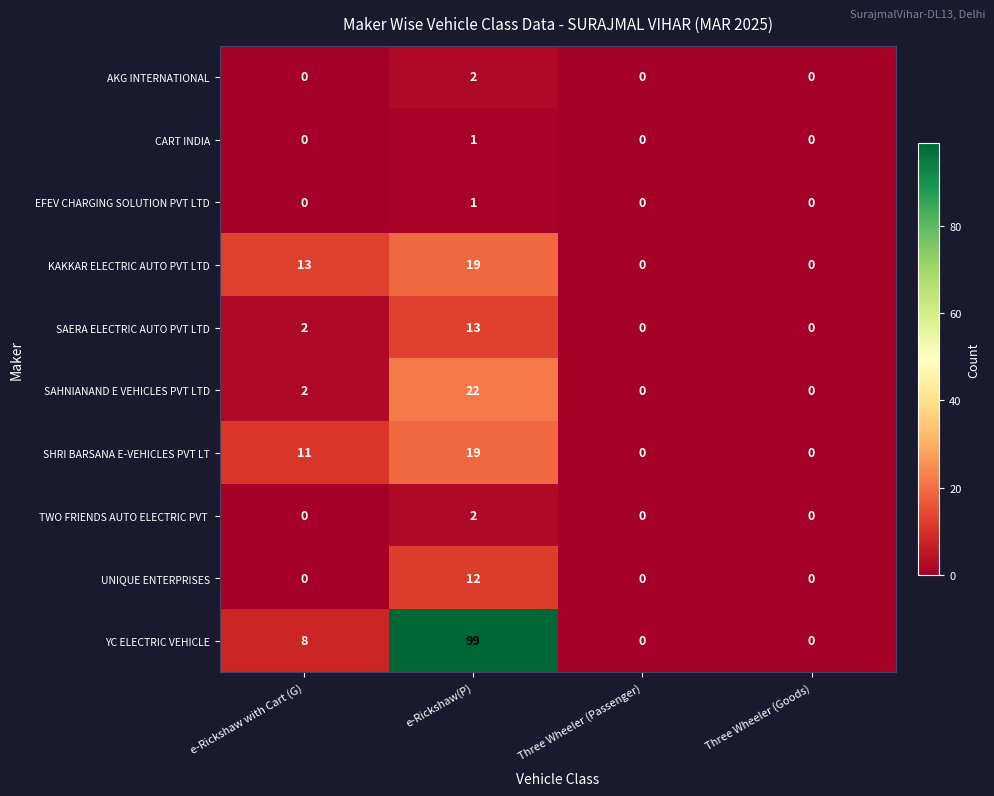

How many series are shown in this chart?

10